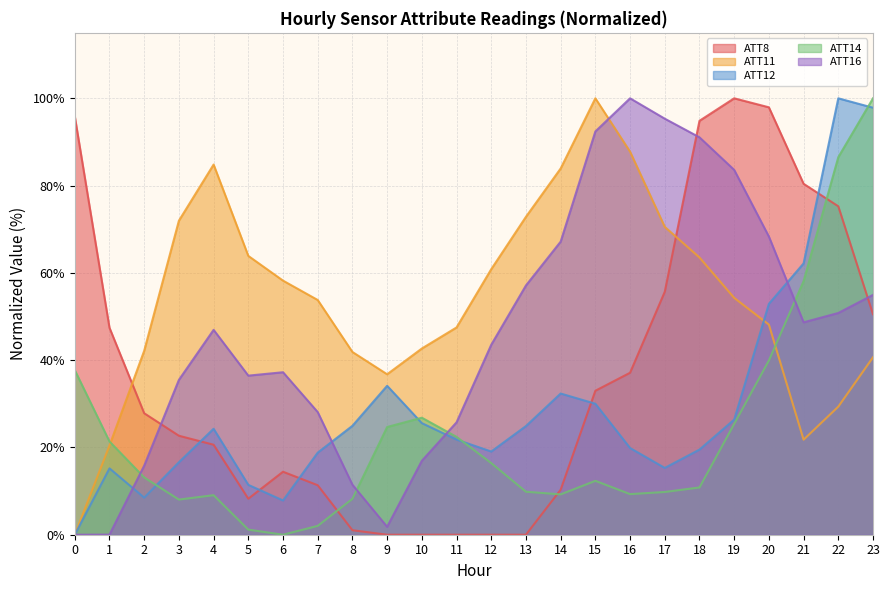

Reading right to left, list all the values displayed in this chart.

ATT8: 23=50.5	22=75.3	21=80.4	20=97.9	19=100.0	18=94.8	17=55.7	16=37.1	15=33.0	14=10.3	13=0.0	12=0.0	11=0.0	10=0.0	9=0.0	8=1.0	7=11.3	6=14.4	5=8.2	4=20.6	3=22.7	2=27.8	1=47.4	0=95.9
ATT11: 23=40.7	22=29.3	21=21.8	20=48.2	19=54.3	18=63.5	17=70.5	16=87.8	15=100.0	14=83.9	13=72.9	12=60.8	11=47.5	10=42.7	9=36.8	8=41.9	7=53.8	6=58.2	5=63.9	4=84.8	3=72.0	2=42.2	1=20.4	0=0.0
ATT12: 23=97.8	22=100.0	21=62.2	20=52.9	19=26.4	18=19.5	17=15.3	16=19.9	15=30.0	14=32.4	13=24.9	12=19.1	11=21.8	10=25.6	9=34.1	8=25.0	7=18.8	6=7.9	5=11.4	4=24.3	3=16.6	2=8.5	1=15.2	0=0.0
ATT14: 23=100.0	22=86.5	21=58.1	20=39.9	19=25.4	18=10.8	17=9.8	16=9.3	15=12.3	14=9.2	13=9.9	12=16.4	11=22.4	10=26.8	9=24.7	8=8.2	7=2.0	6=0.0	5=1.2	4=9.1	3=8.1	2=13.1	1=21.4	0=37.7
ATT16: 23=55.0	22=50.8	21=48.7	20=68.3	19=83.6	18=91.1	17=95.3	16=100.0	15=92.4	14=67.2	13=57.1	12=43.5	11=25.8	10=16.9	9=1.8	8=11.5	7=28.1	6=37.2	5=36.5	4=46.9	3=35.5	2=15.8	1=0.0	0=0.0